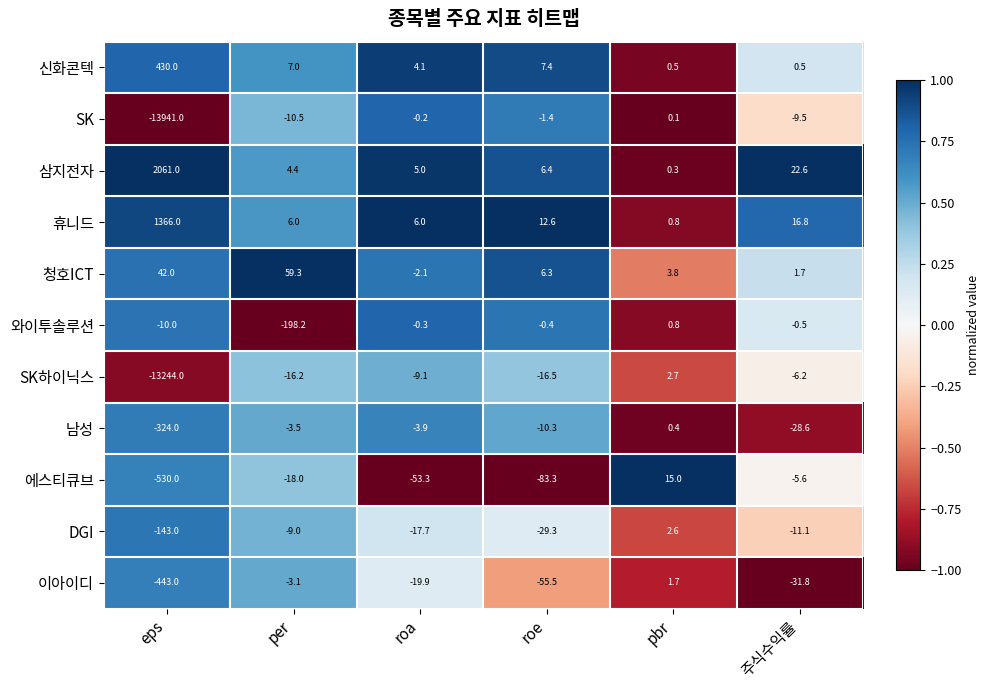

What is the difference between the second highest and second lowest values in the 와이투솔루션 series?

9.7